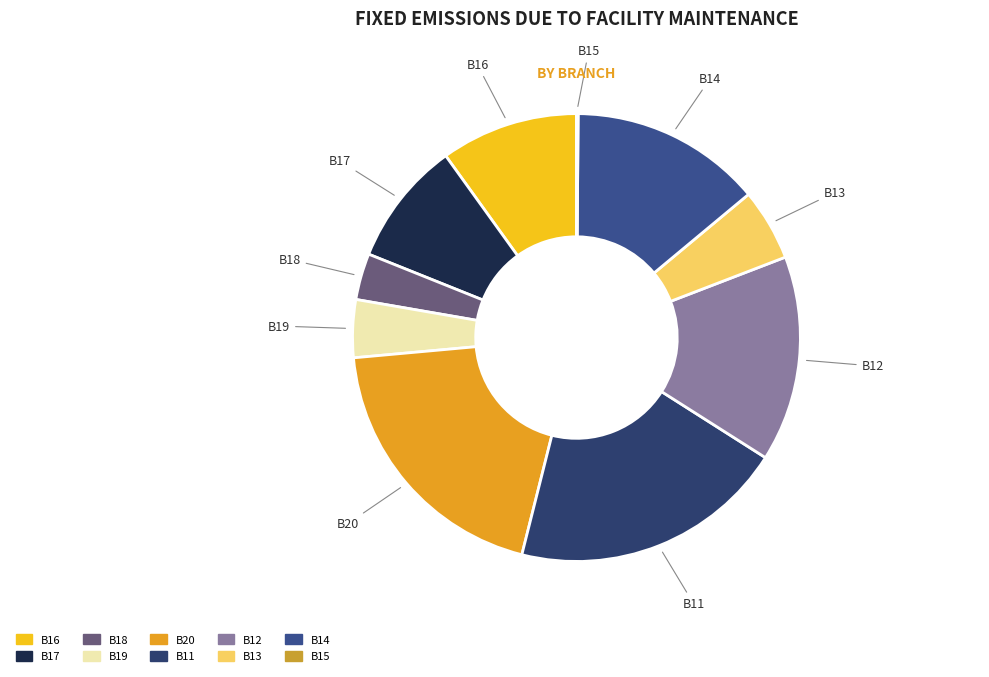

Is it true that B13 is 15% of the pie?

False